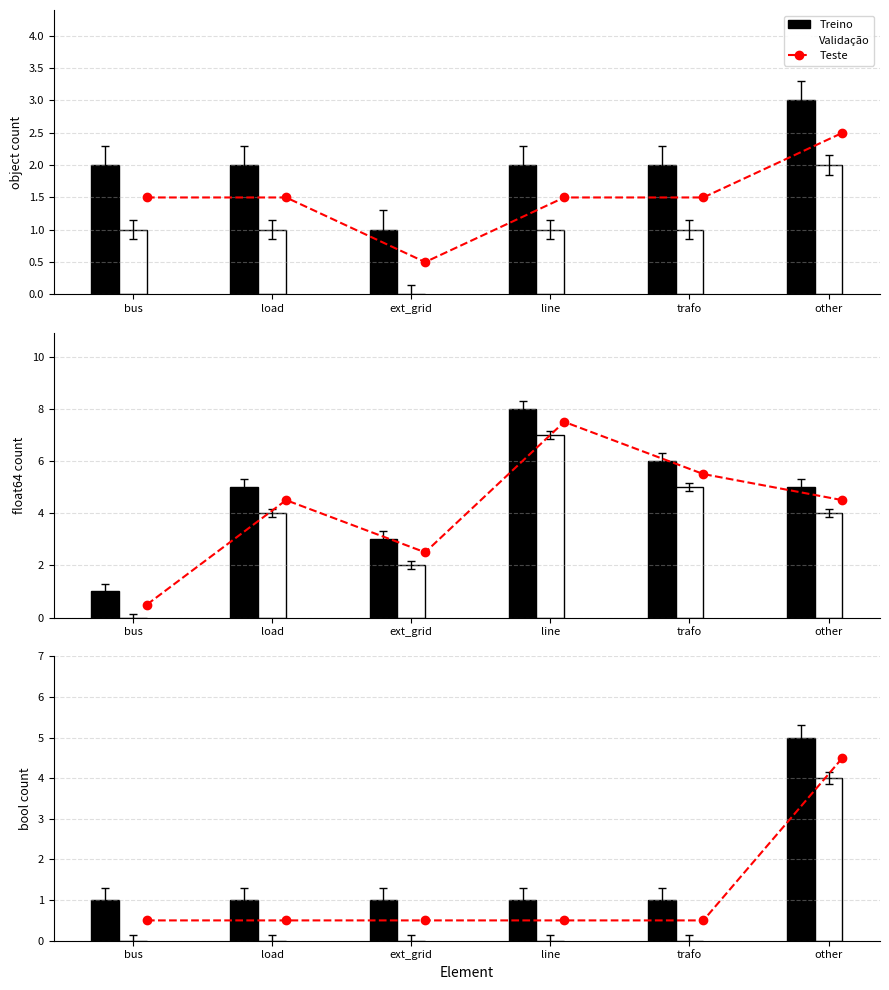

What is the label of the 4th bar from the right?

ext_grid